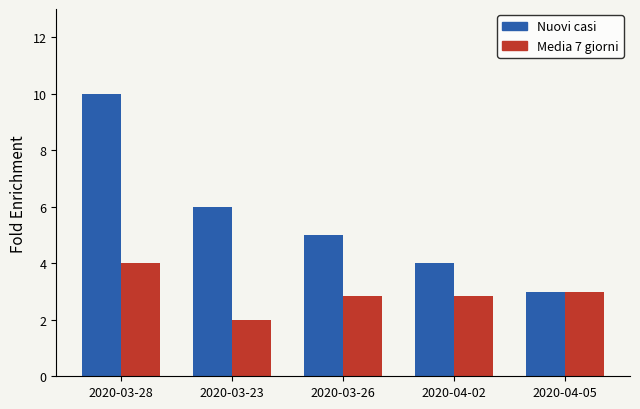

Which series has the largest total across all categories?

Nuovi casi